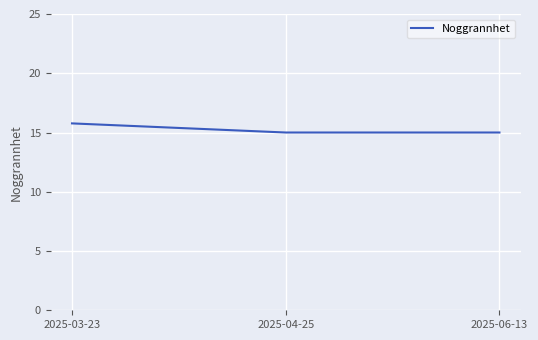

Does the chart have visible grid lines?

Yes